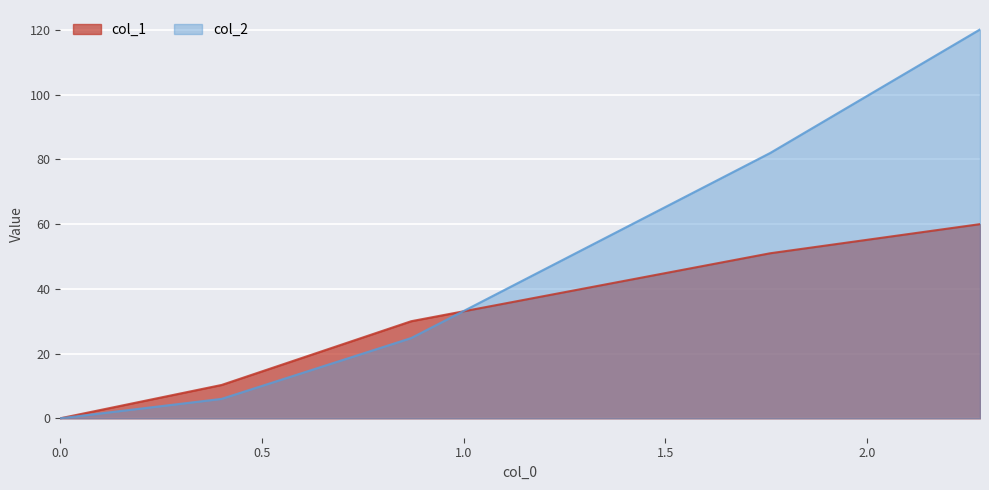

What is the difference between the col_1 values at 0.87 and 2.28?

30.0